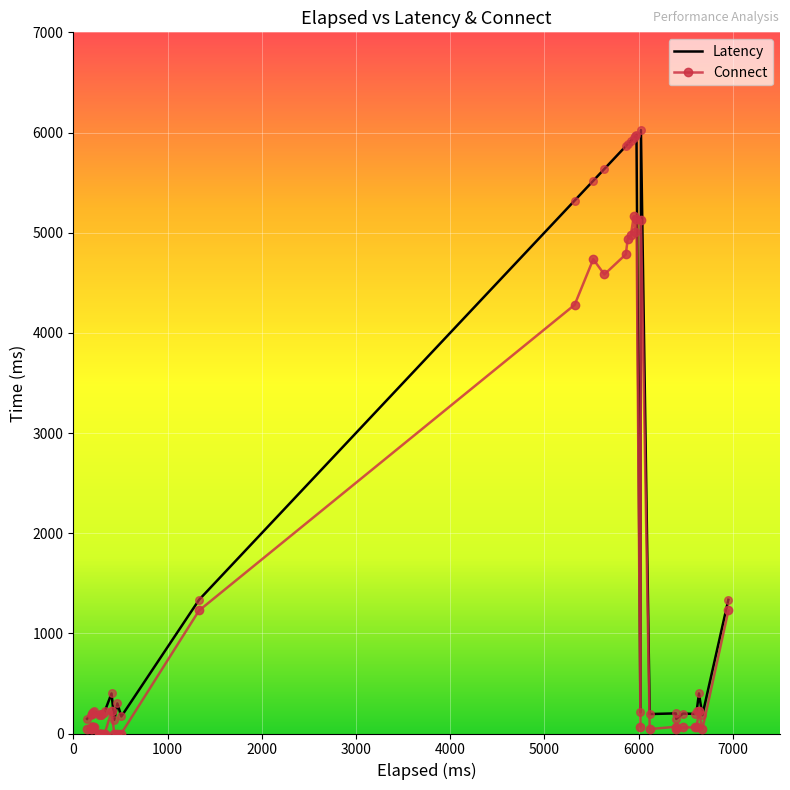

Which series has the largest total across all categories?

Latency